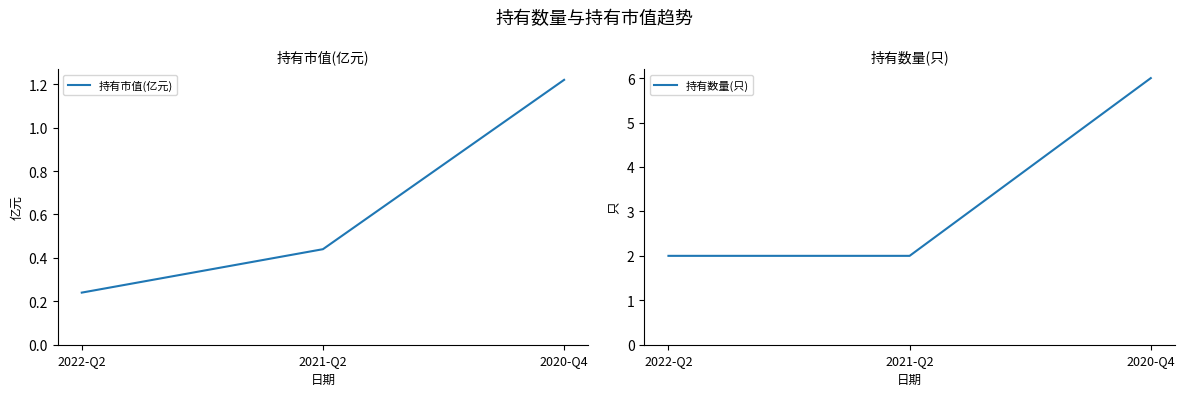

At which label does 持有数量(只) reach its peak?

2020-Q4